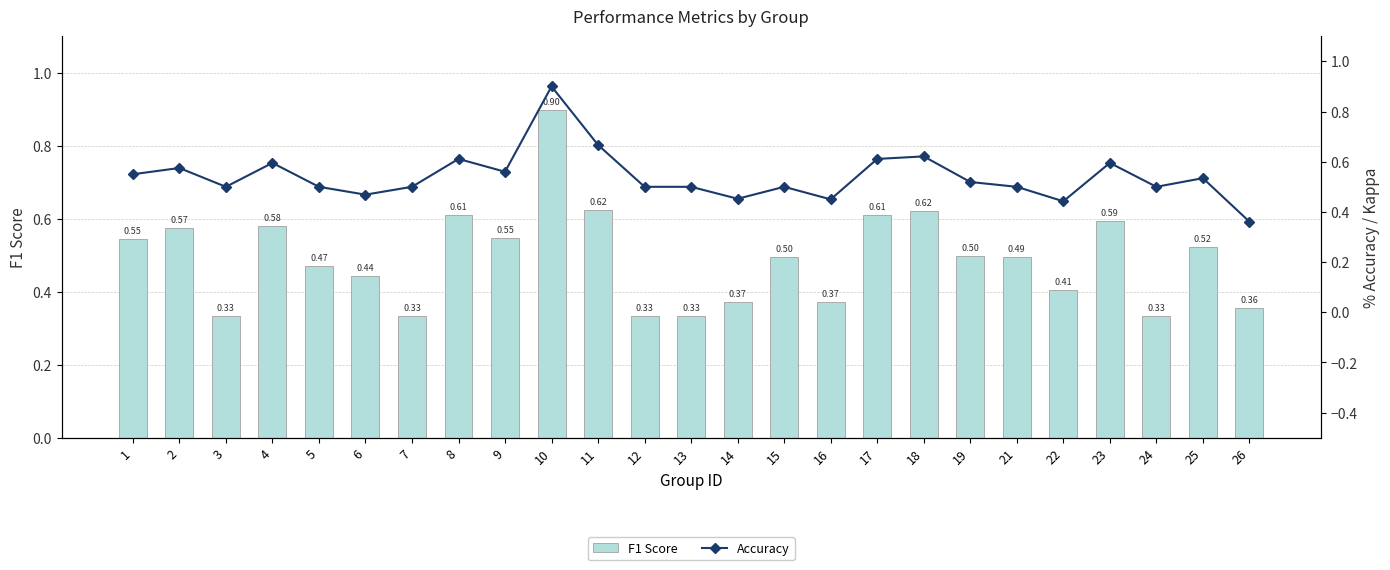

What is the value of the F1 Score bar at the 12th from the left?

0.3